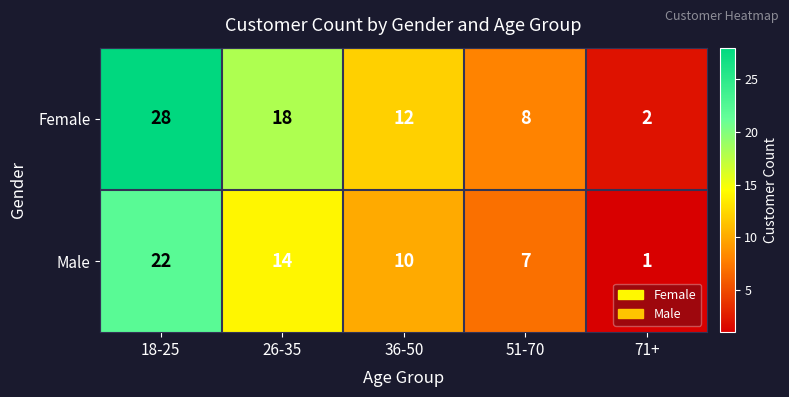

At which label does Female reach its minimum?

71+